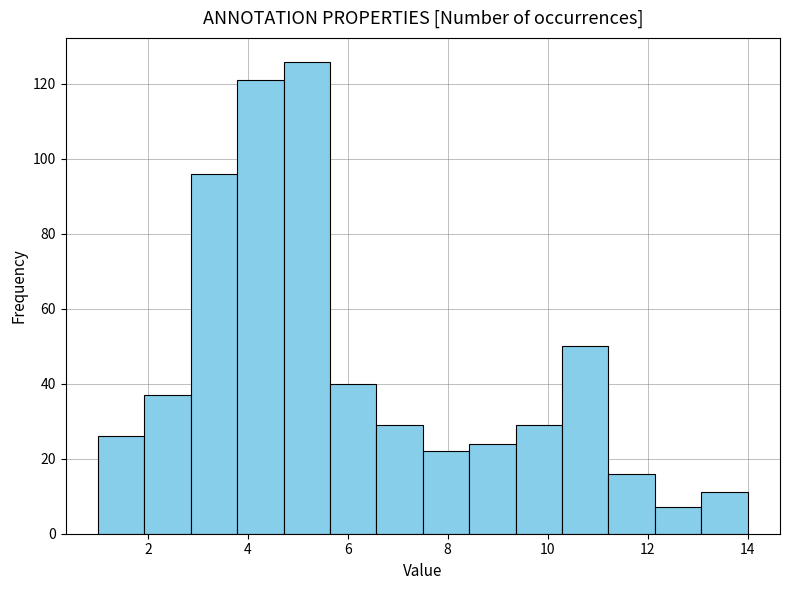

Reading left to right, transcribe this chart: for each bar, give the range it covers on the x-axis and its height. Neither the bar edges nor the heights are printed on the chart, so give them approximately, as read against the axes.

1.0 to 2.0: 26
2.0 to 2.8: 38
2.8 to 3.8: 96
3.8 to 4.8: 122
4.8 to 5.6: 126
5.6 to 6.6: 40
6.6 to 7.6: 30
7.6 to 8.4: 22
8.4 to 9.4: 24
9.4 to 10.2: 30
10.2 to 11.2: 50
11.2 to 12.2: 16
12.2 to 13.0: 8
13.0 to 14.0: 12